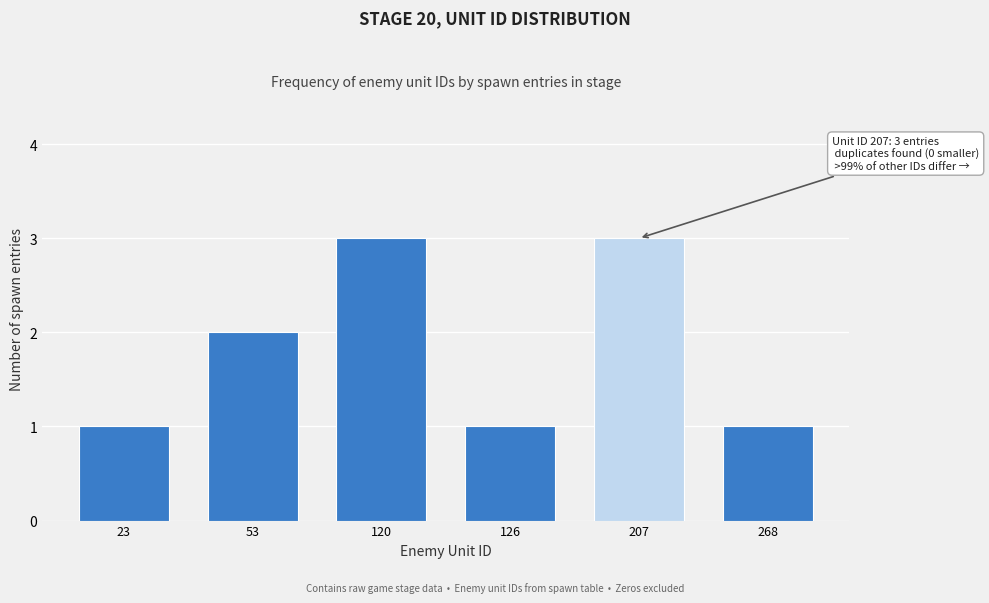

Reading left to right, list all the values displayed in this chart.

23=1	53=2	120=3	126=1	207=3	268=1